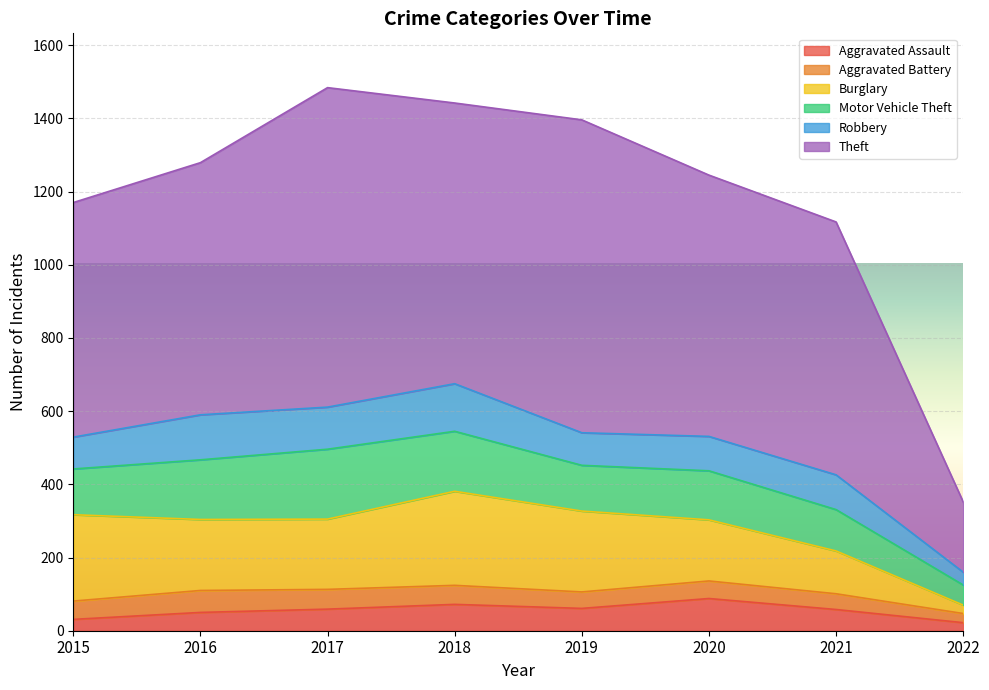

What is the value of the Aggravated Battery point at the 5th from the left?

45